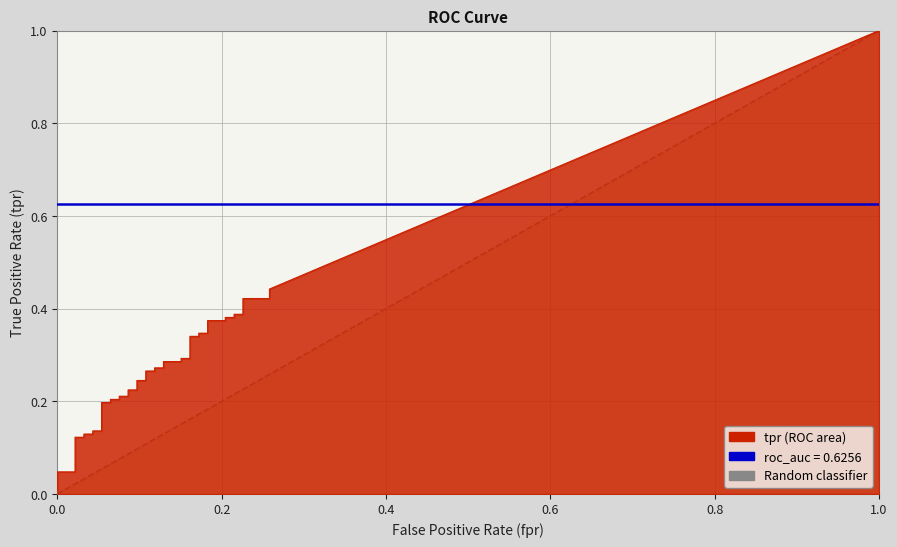

What is the difference between the maximum and minimum values?

1